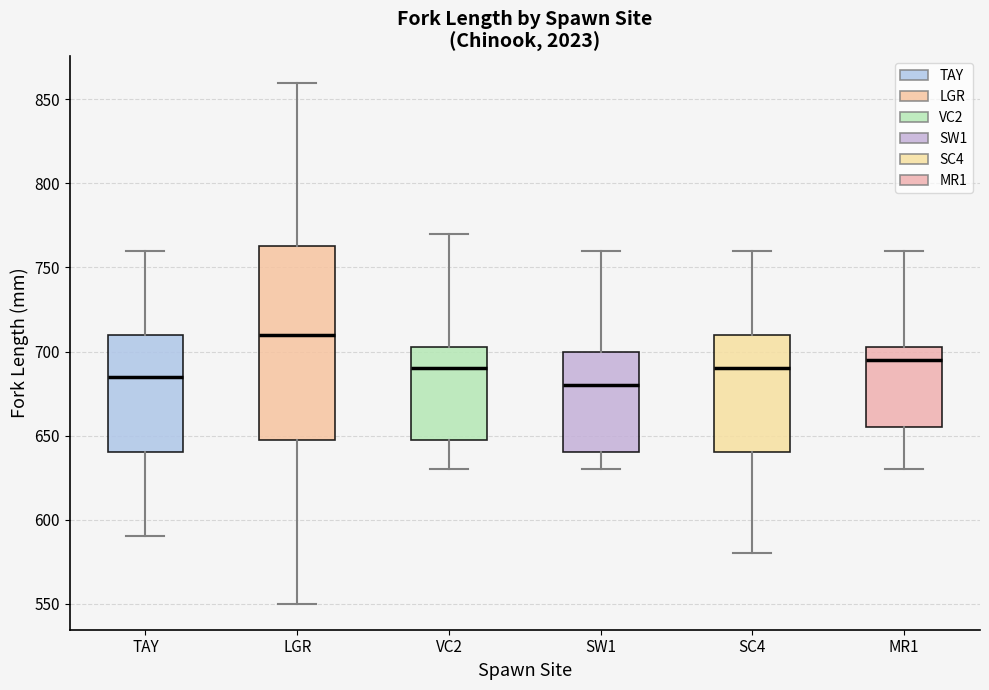

Which box's median line is the highest?

LGR